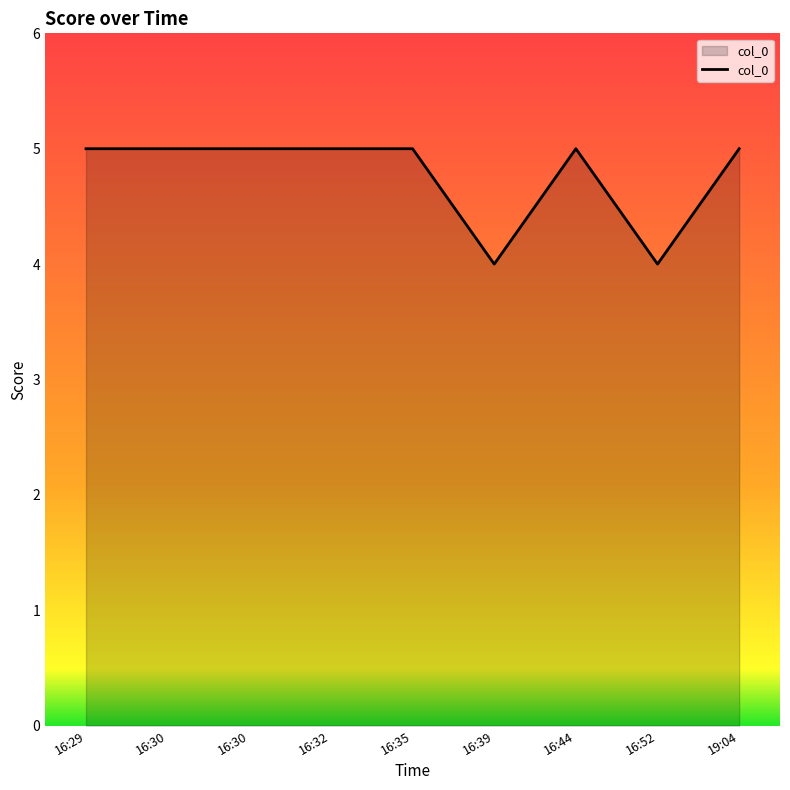

At which category does the data reach its first local valley?

16:39